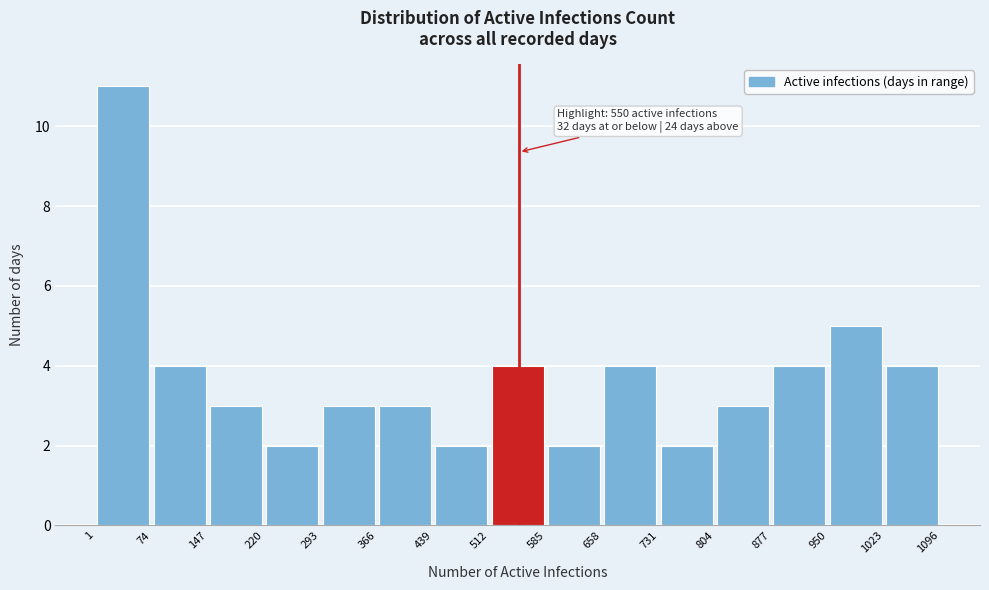

Over which range of the x-axis is the bar tallest?

1 to 74